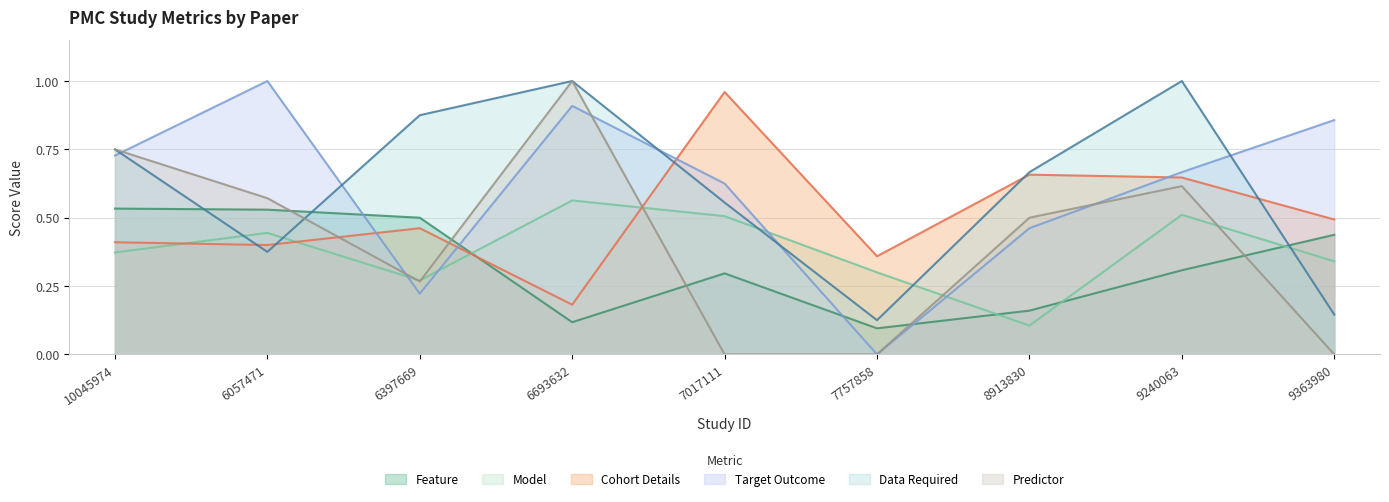

The Feature series shows 0.0 at 7757858. True or false?

False